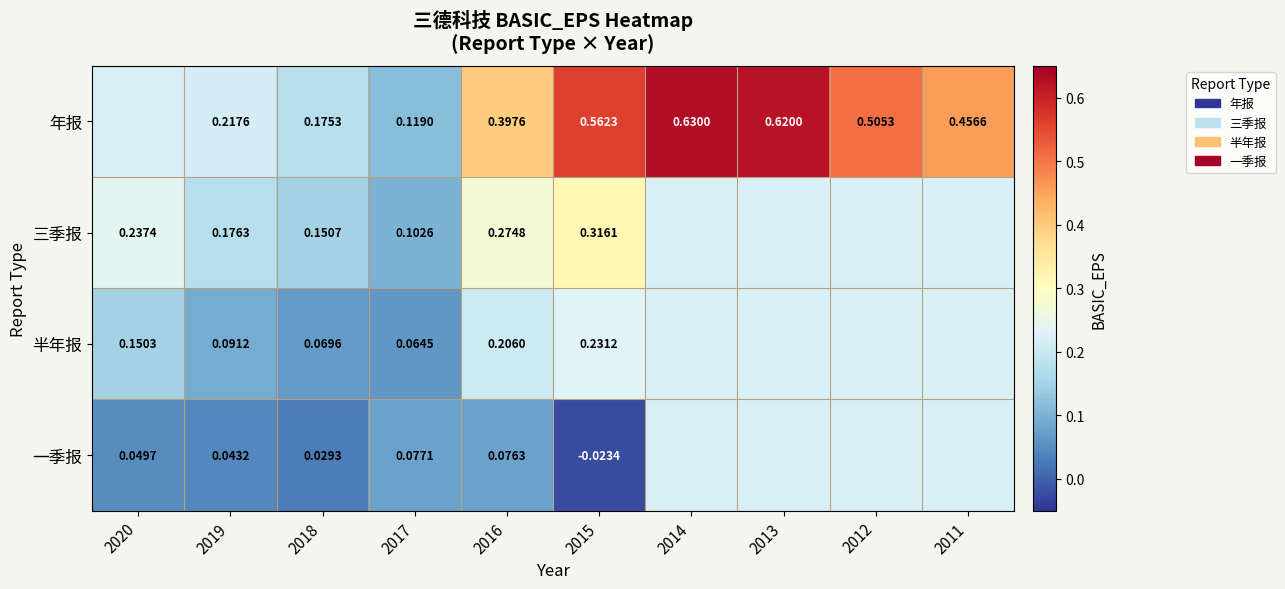

Which has a higher value, 2011 or 2012?

2012